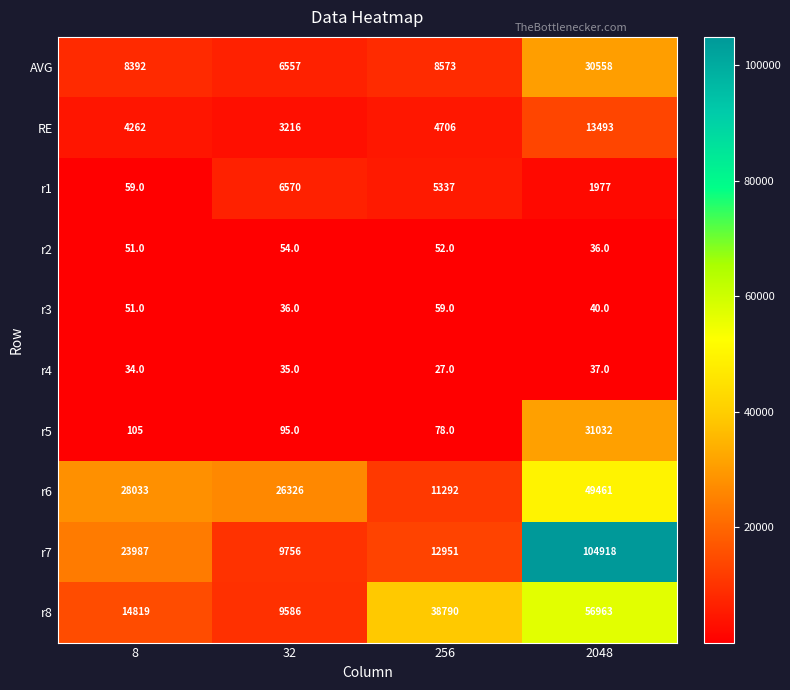

What is the difference between the highest and lowest values at 32?

26291